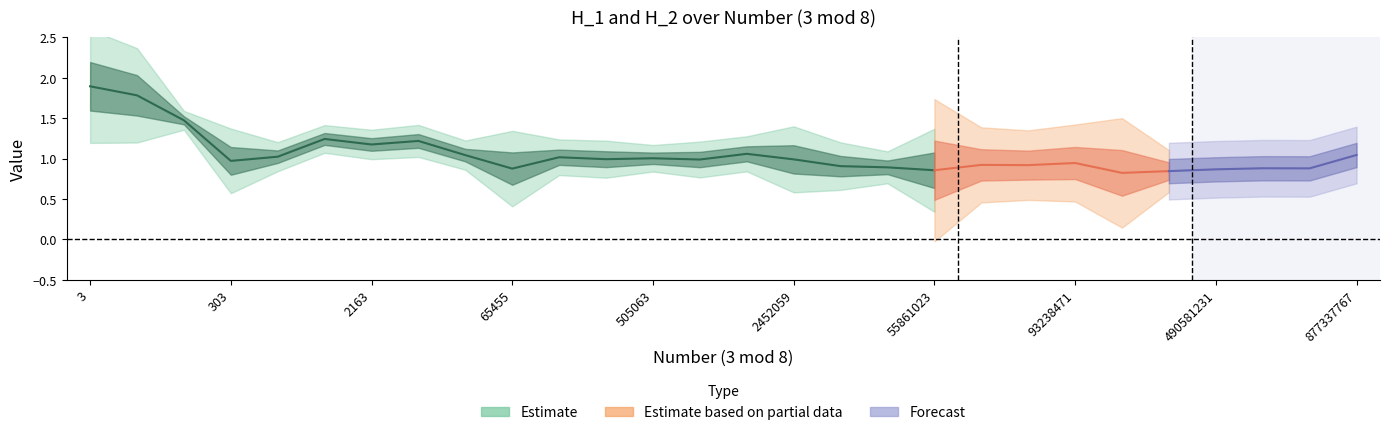

Which category has the highest value across all series?

3